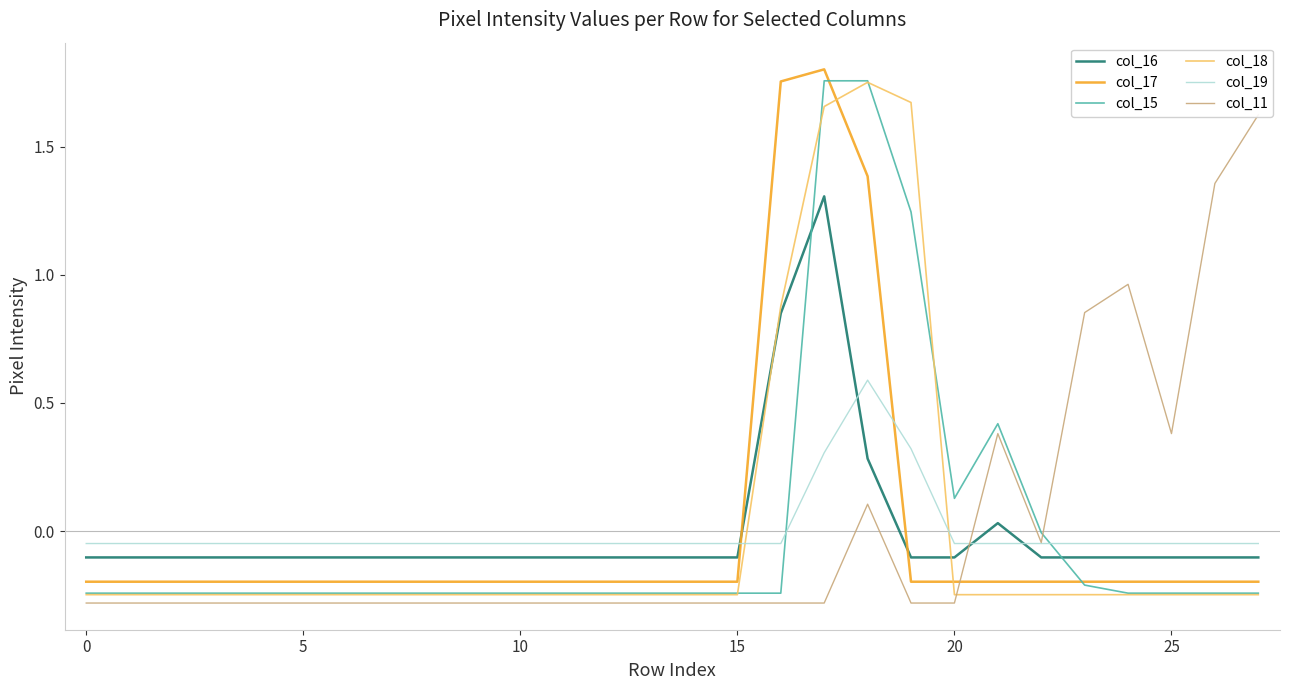

What is the label of the 14th point from the right?

14